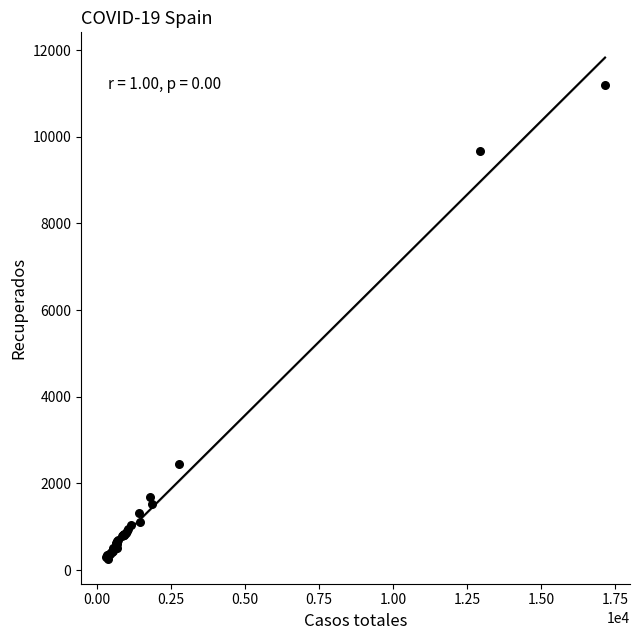

What Y value in the scatter plot is closest to 5728?

2446